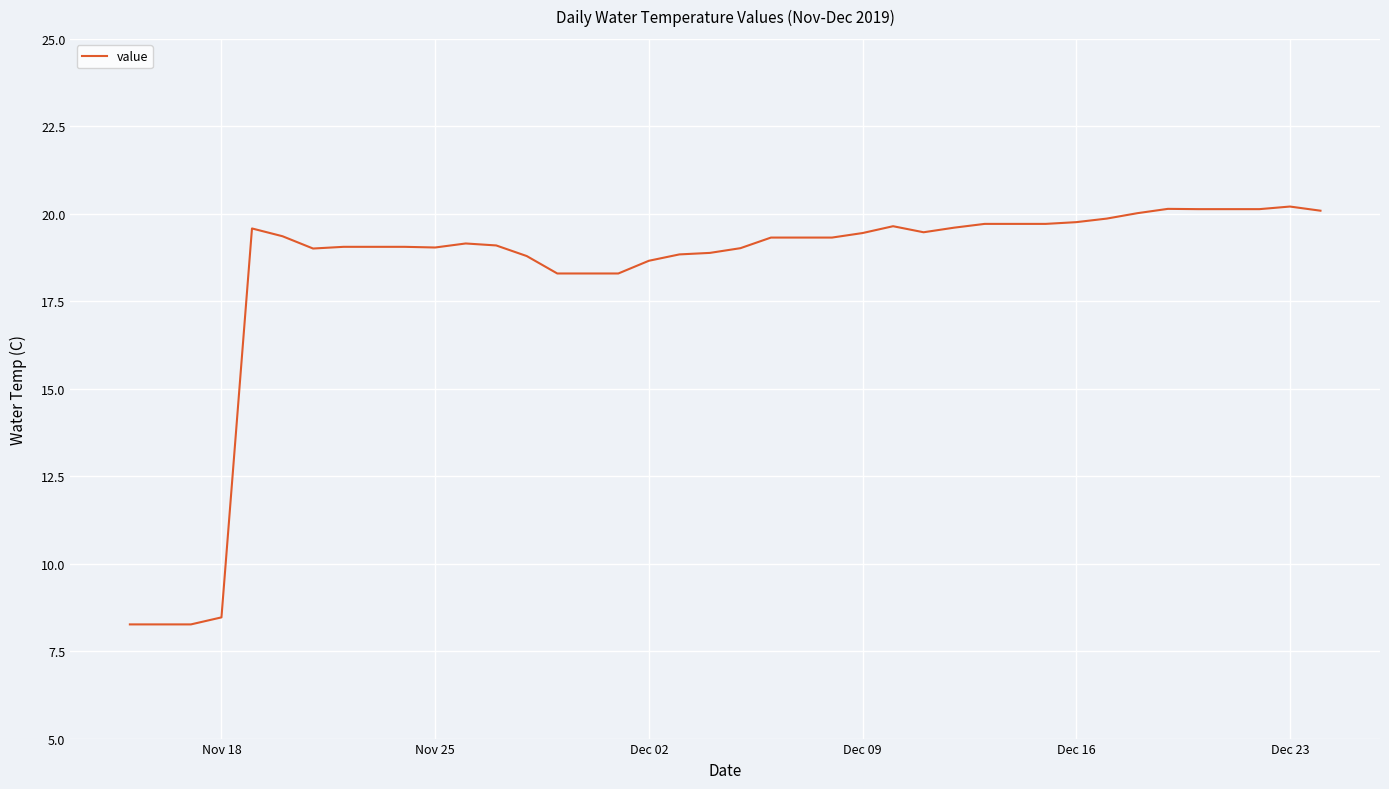

What is the difference between the maximum and minimum values?

11.9